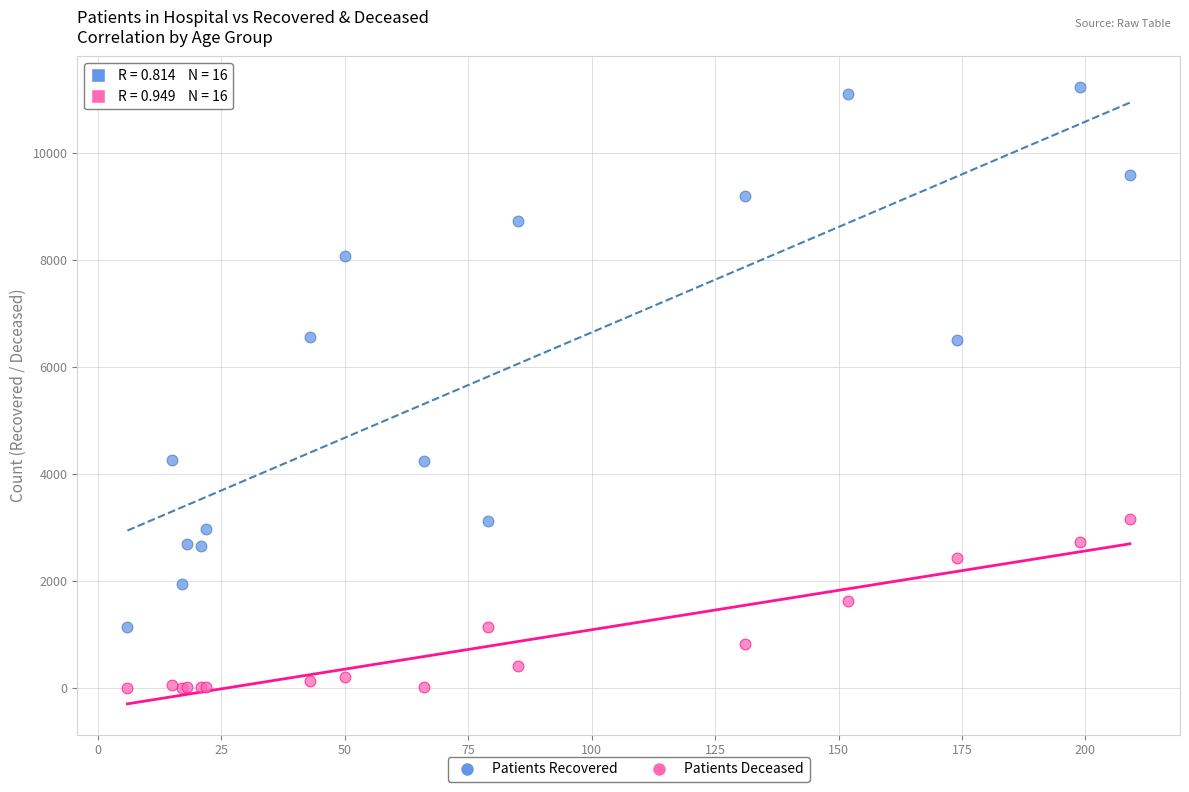

Which series reaches the minimum Y coordinate?

Patients Deceased